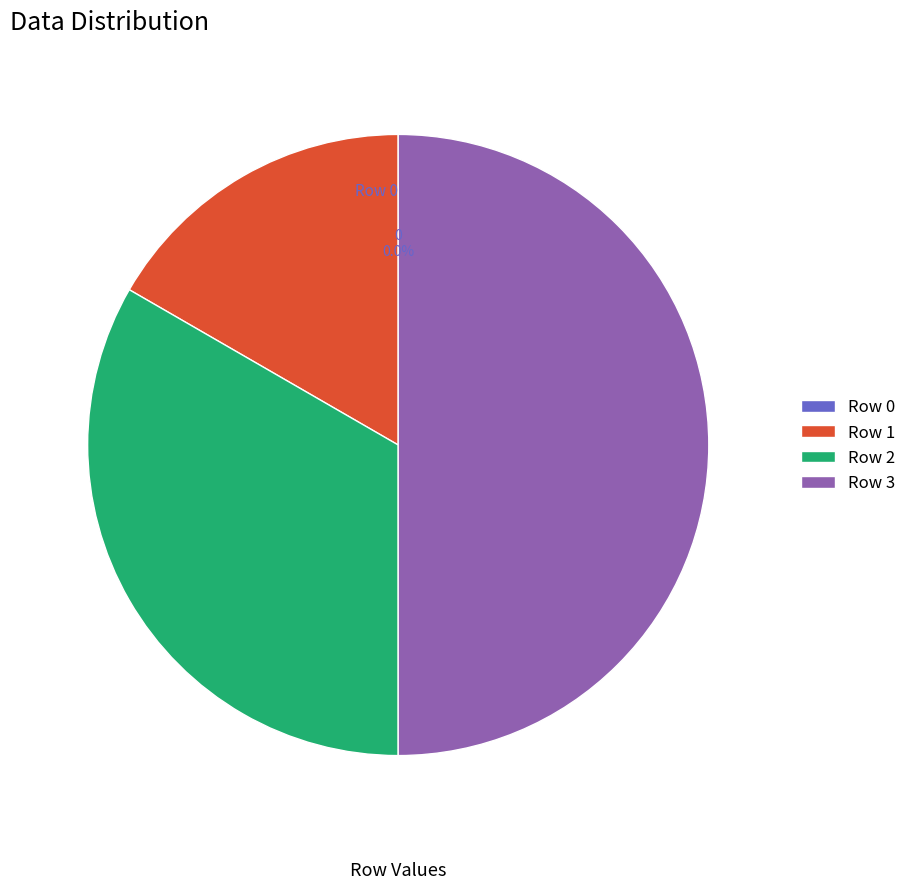

To the nearest percent, what is the average slice percentage?

25%